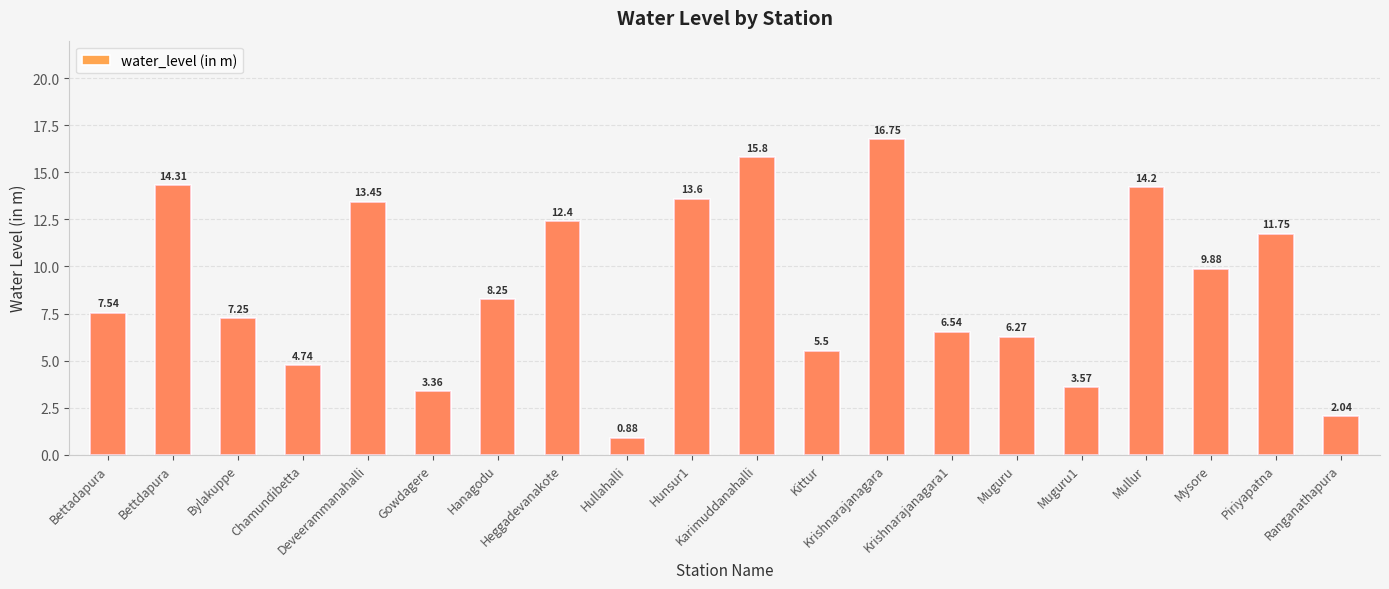

Between Bettdapura and Hanagodu, which is larger?

Bettdapura